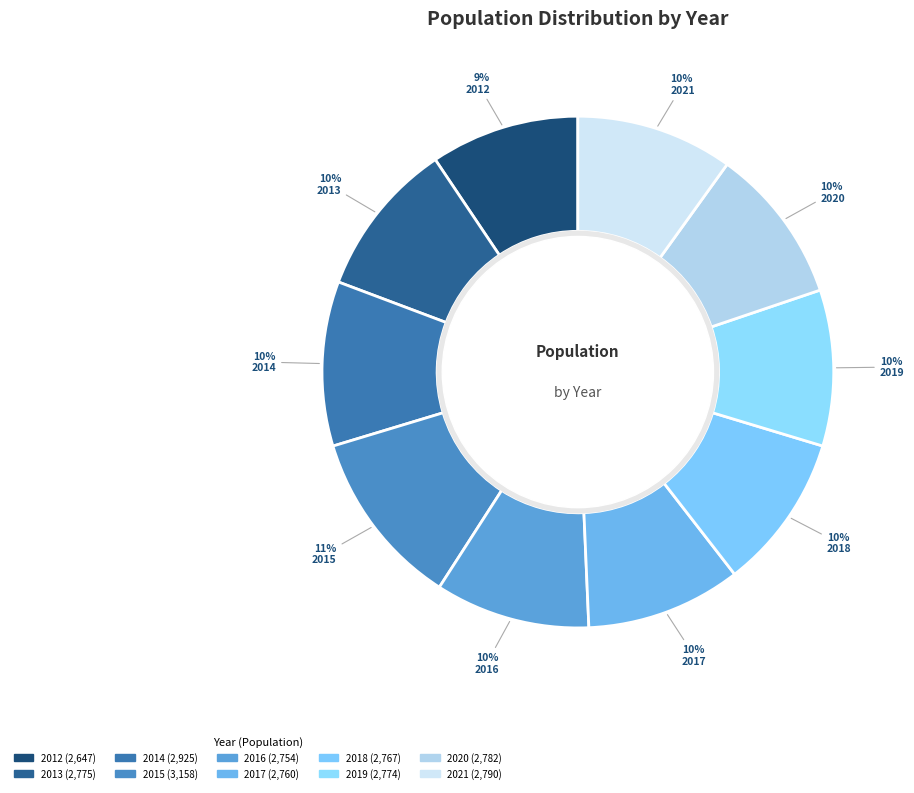

To the nearest percent, what is the average slice percentage?

10%